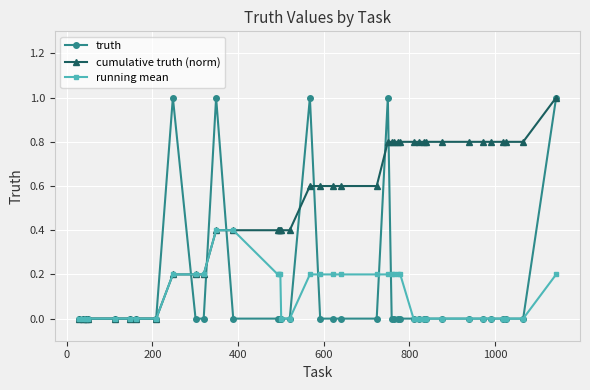

Count the number of data series in this chart.

3